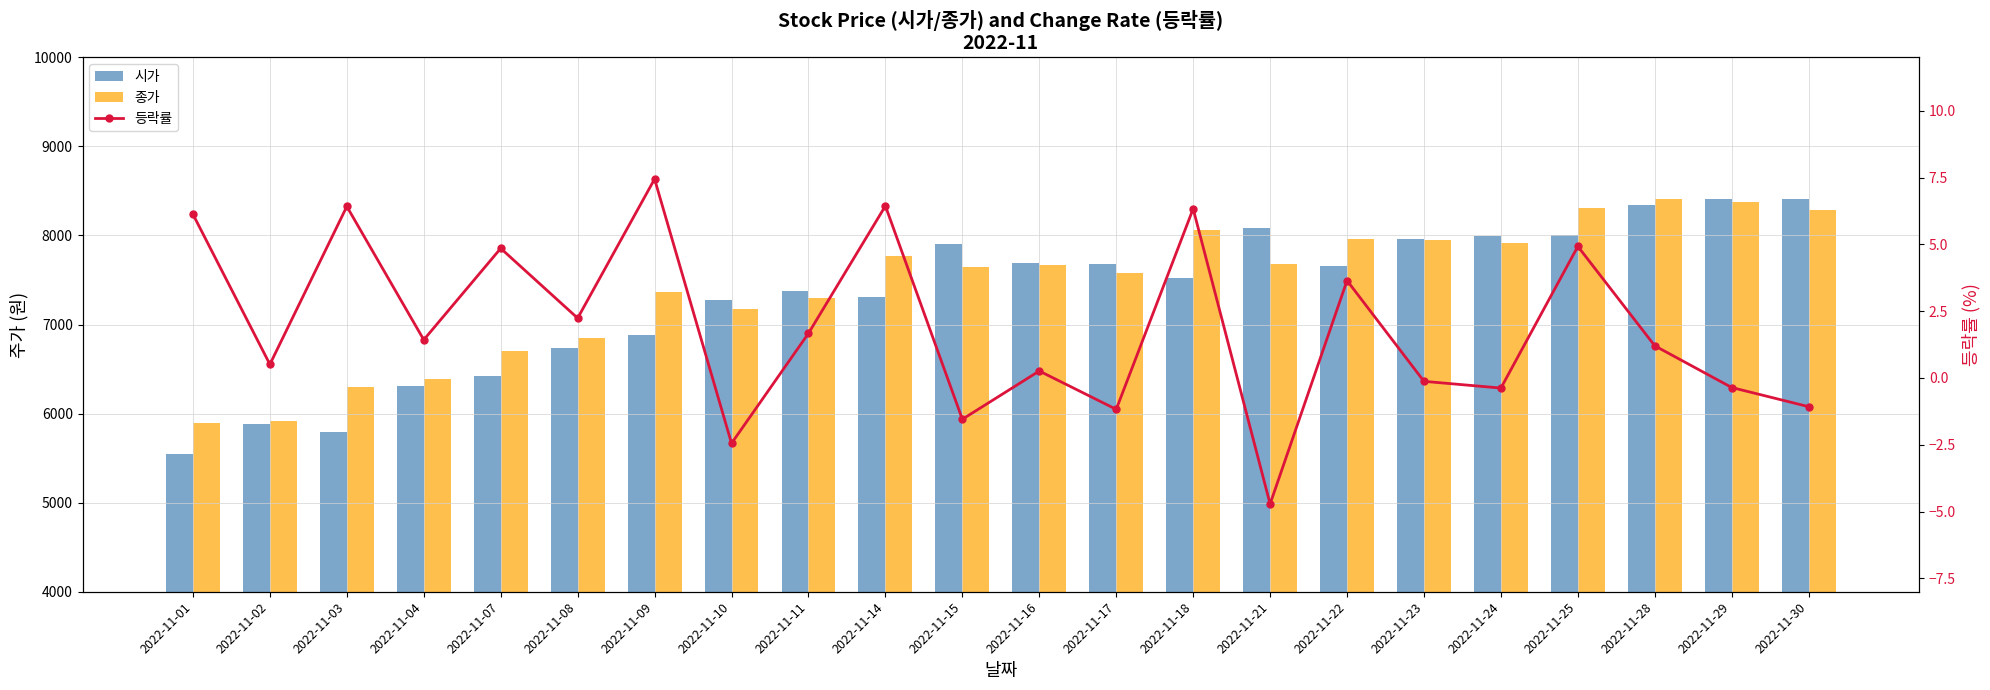

What is the sum of the 종가 values at 2022-11-01 and 2022-11-22?

13850.0